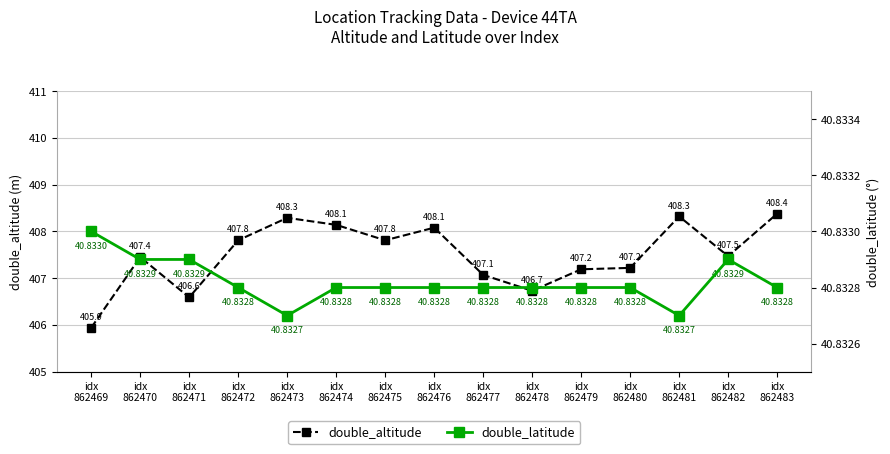

True or false: double_altitude has more than 2 points higher than both neighbors.

True